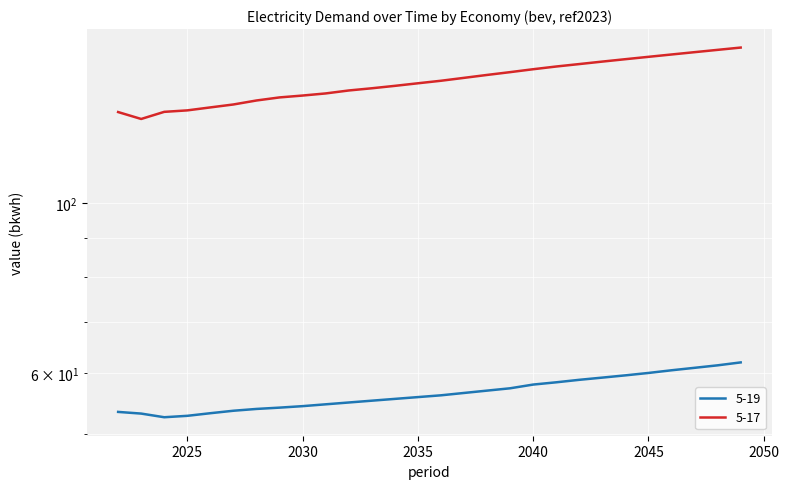

What is the minimum value shown in the chart?

52.5